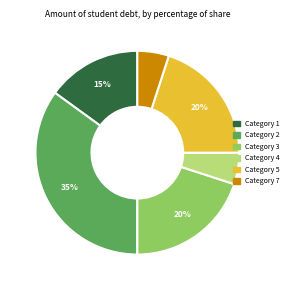

What is the largest slice in the pie chart?

Category 2